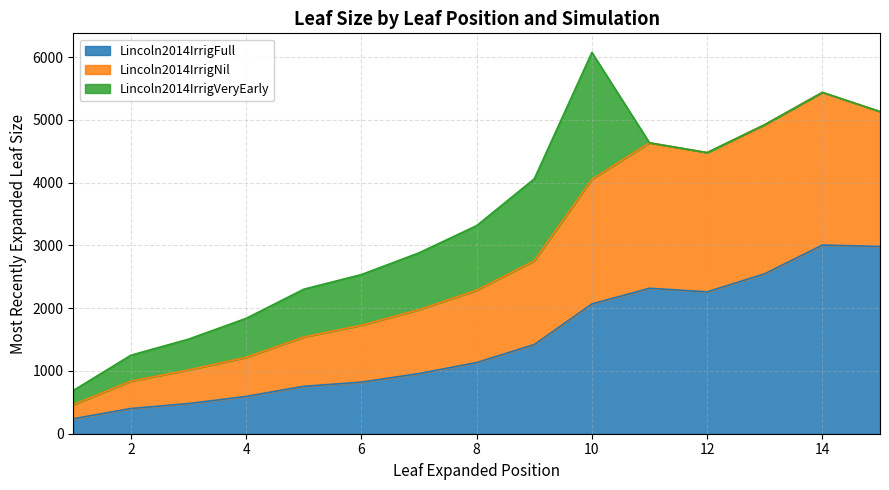

At which category does Lincoln2014IrrigFull reach its first local peak?

11